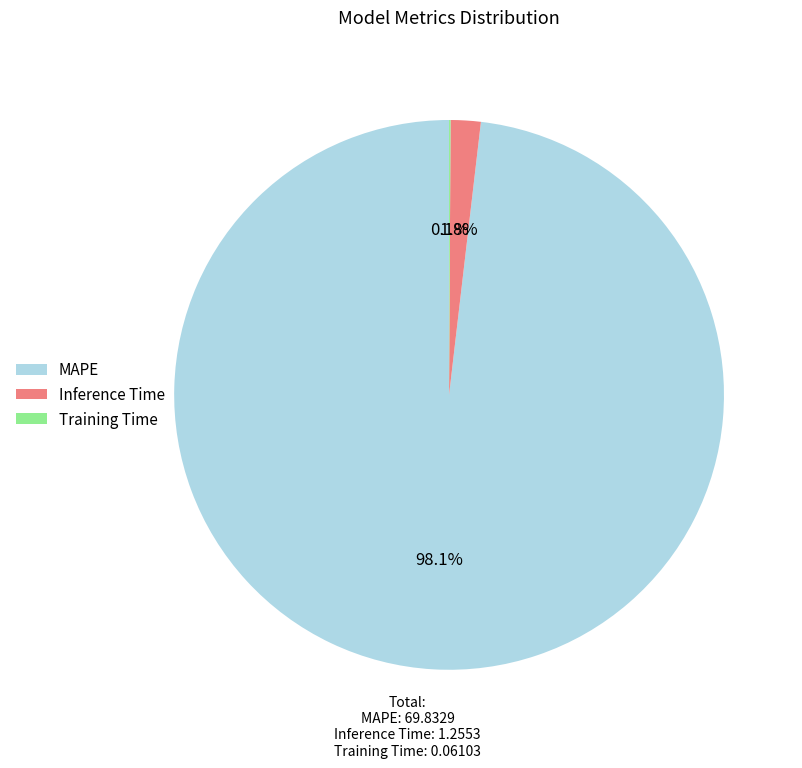

To the nearest percent, what is the difference between the largest and smallest slice percentages?

98%